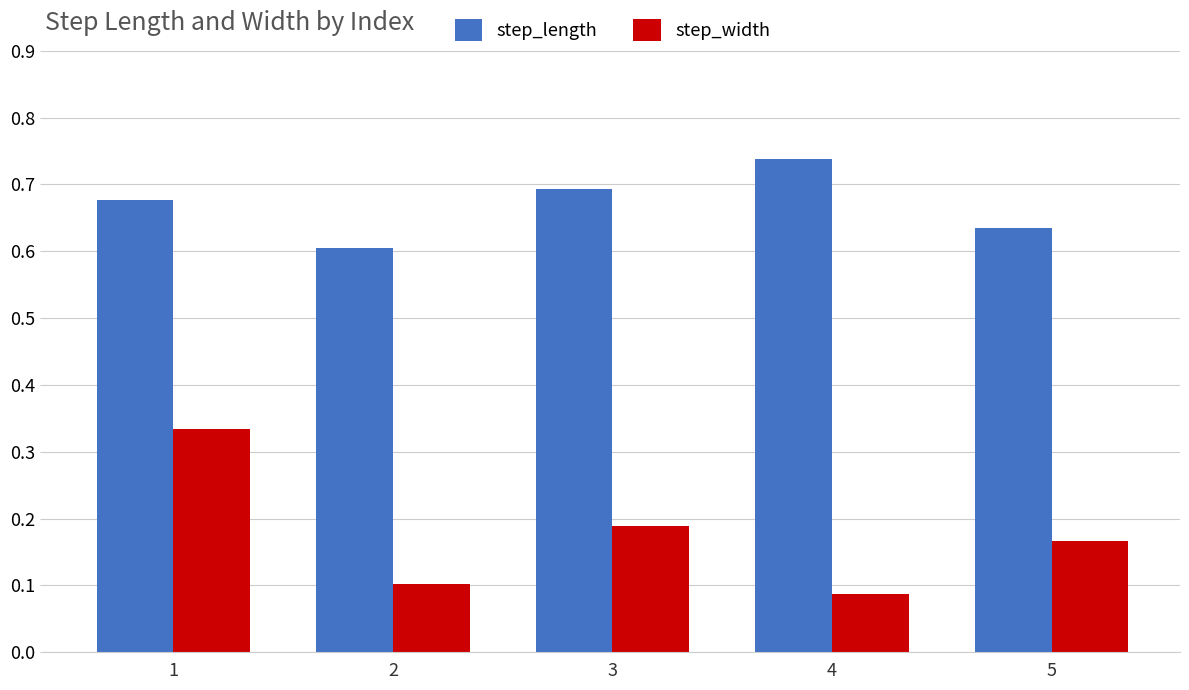

Which series has the largest range (max minus min)?

step_width